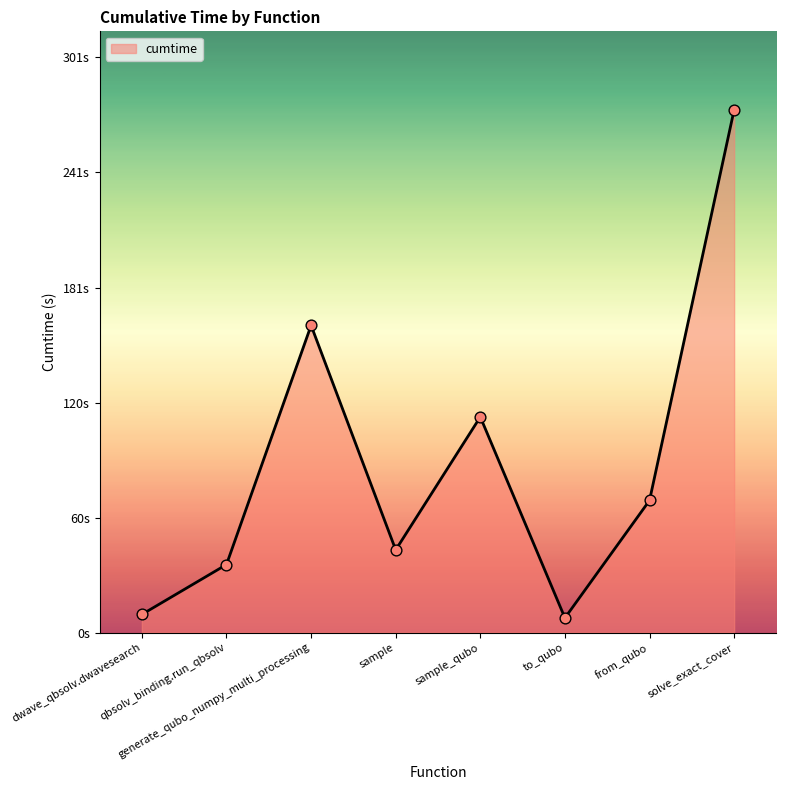

What is the change in value from generate_qubo_numpy_multi_processing to sample?

-117.5